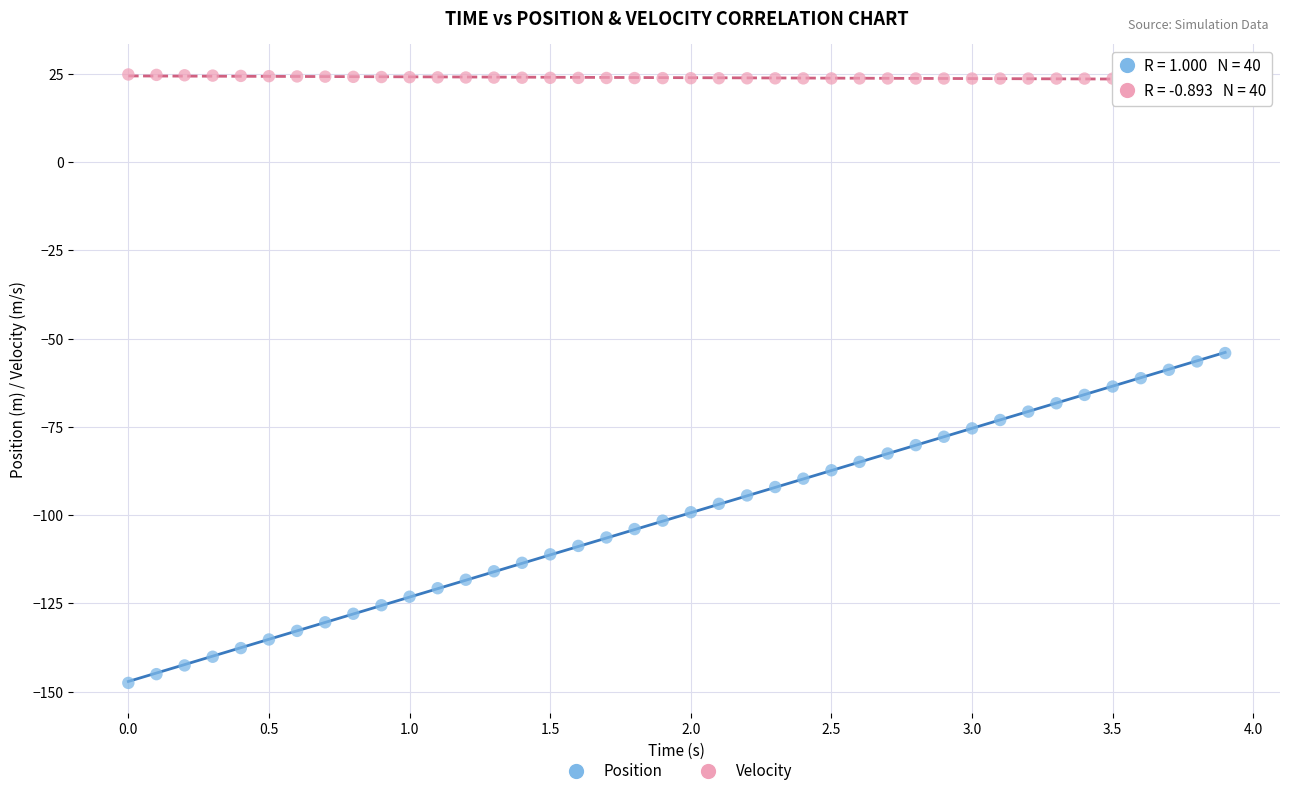

Which series reaches the minimum Y coordinate?

Position